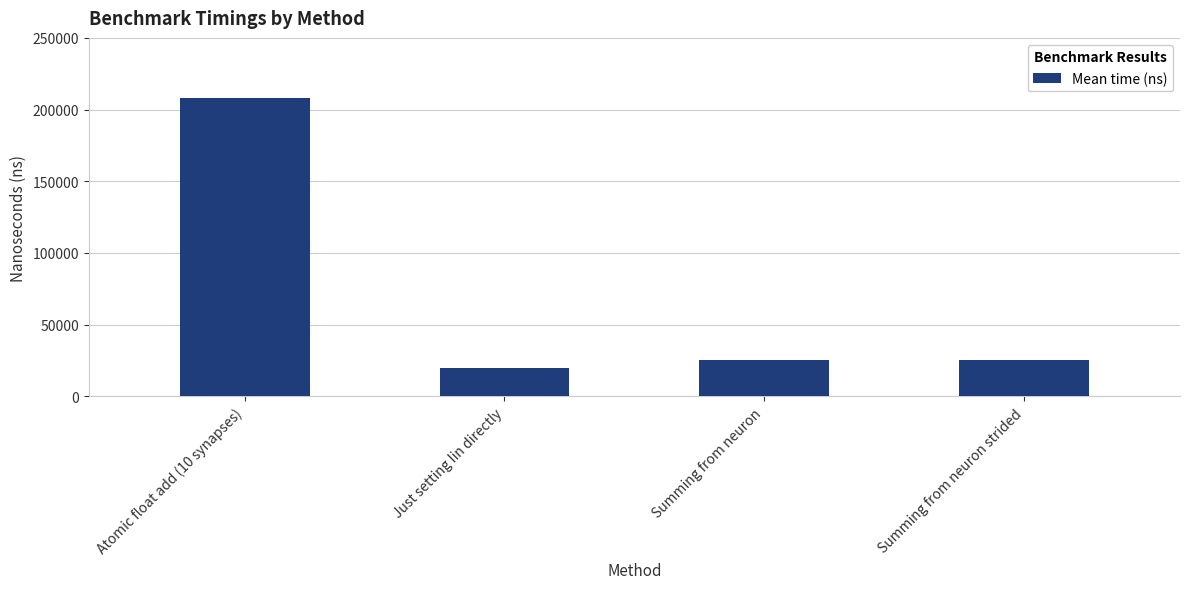

How many bars are there in total?

4